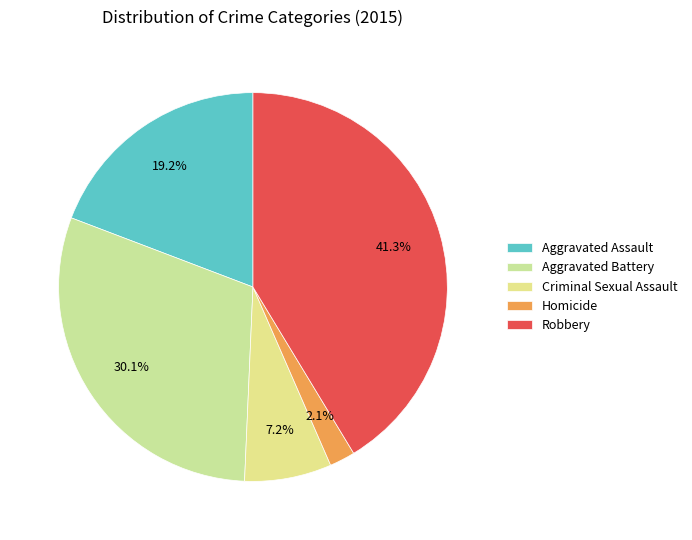

What percentage is the Aggravated Assault slice, to the nearest percent?

19%